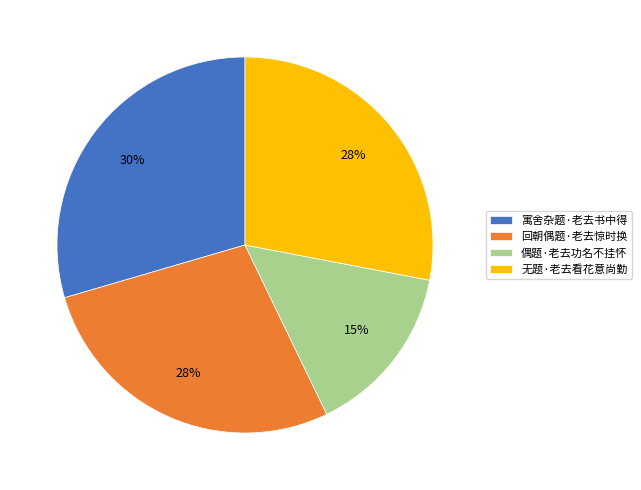

Does 回朝偶题·老去惊时换 represent more than half of the total?

No